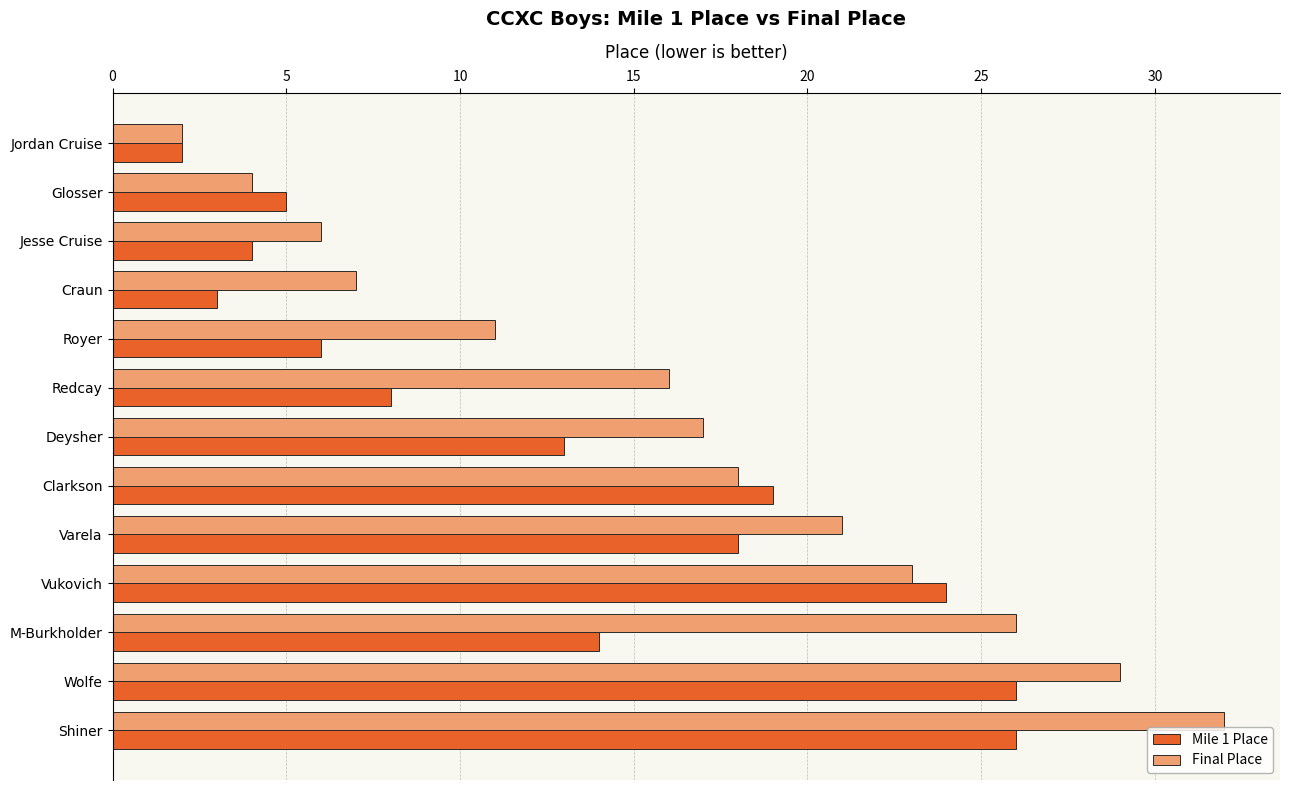

What is the difference between the Mile 1 Place values at Royer and M-Burkholder?

8